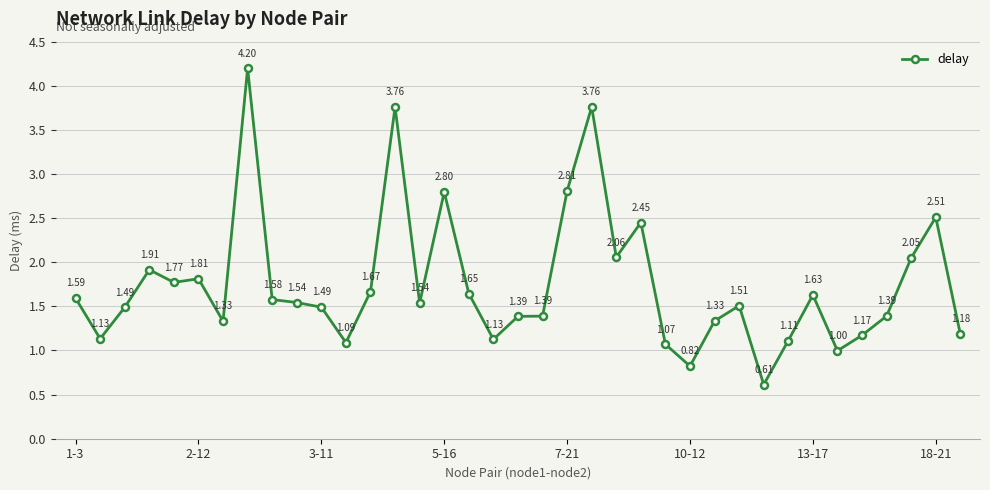

True or false: the data has more than 2 interior local peaks.

True